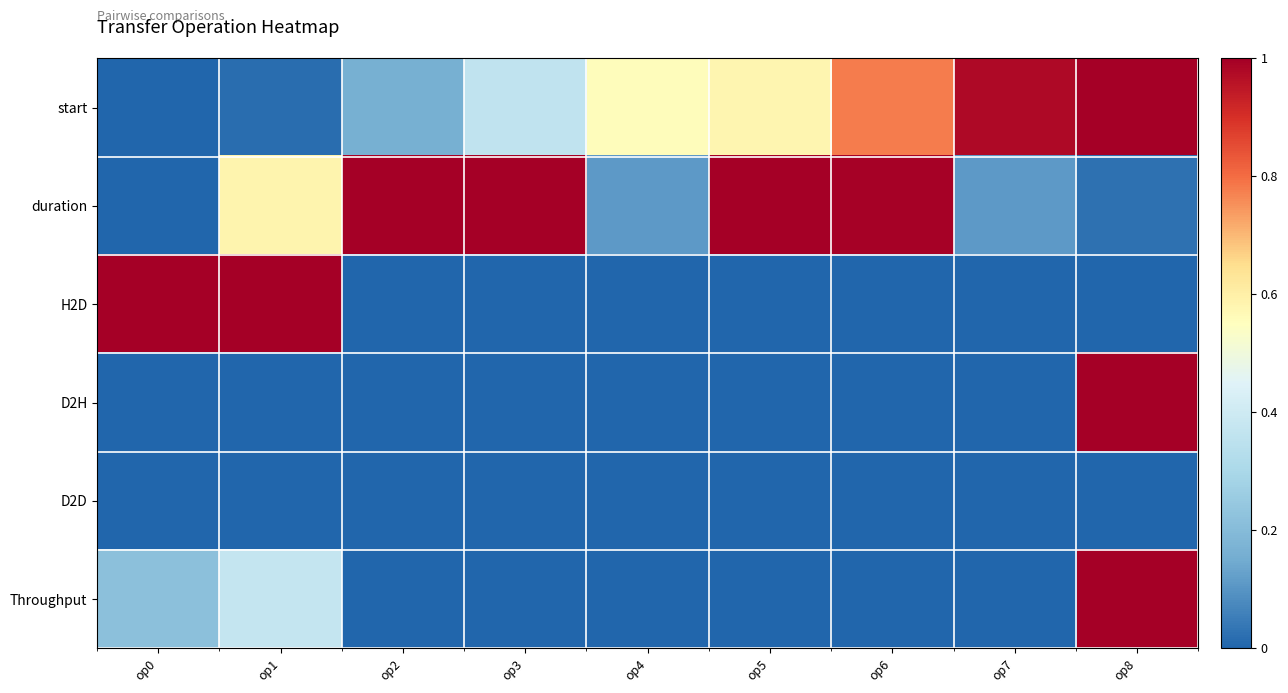

Which series changed the most between op2 and op4?

duration